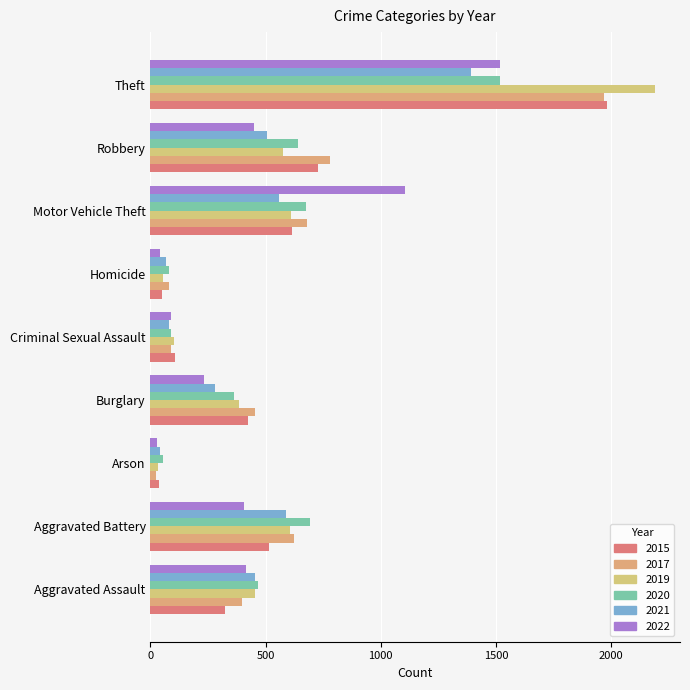

What is the sum of all 2020 values?

4577